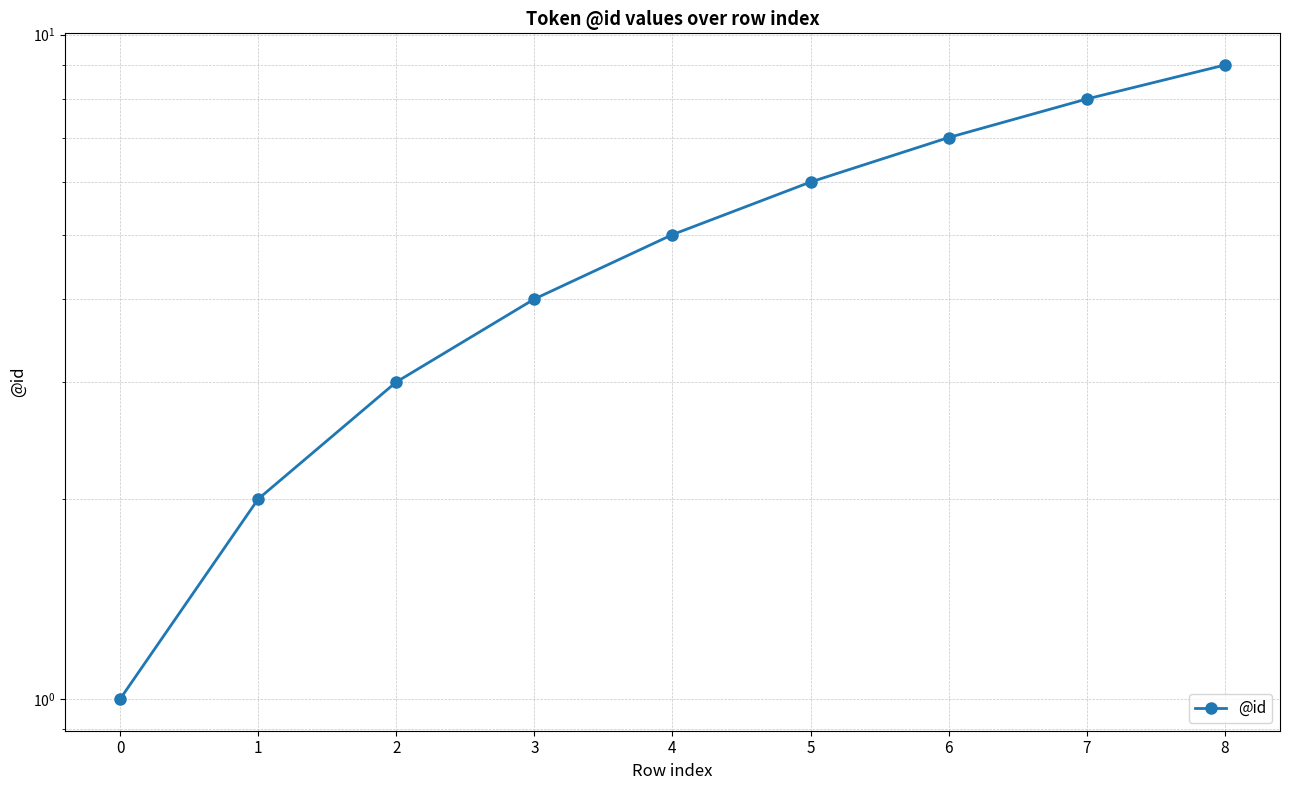

Rank the categories by value from highest to lowest.

8, 7, 6, 5, 4, 3, 2, 1, 0